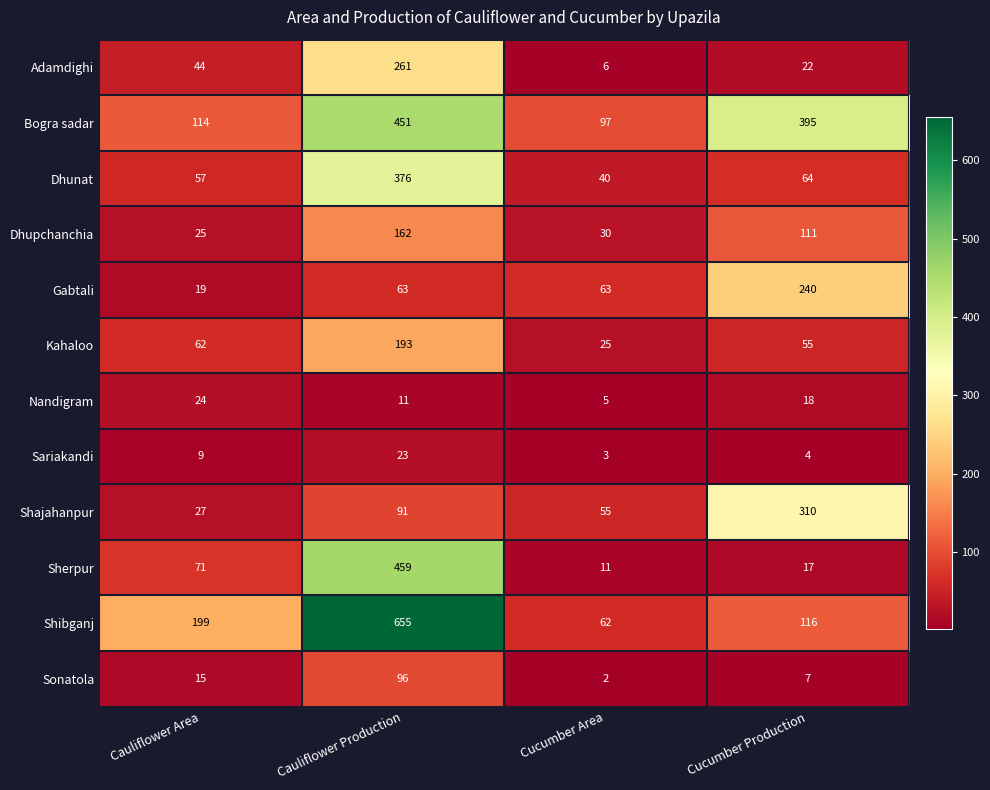

Which series has the widest spread of values?

Shibganj